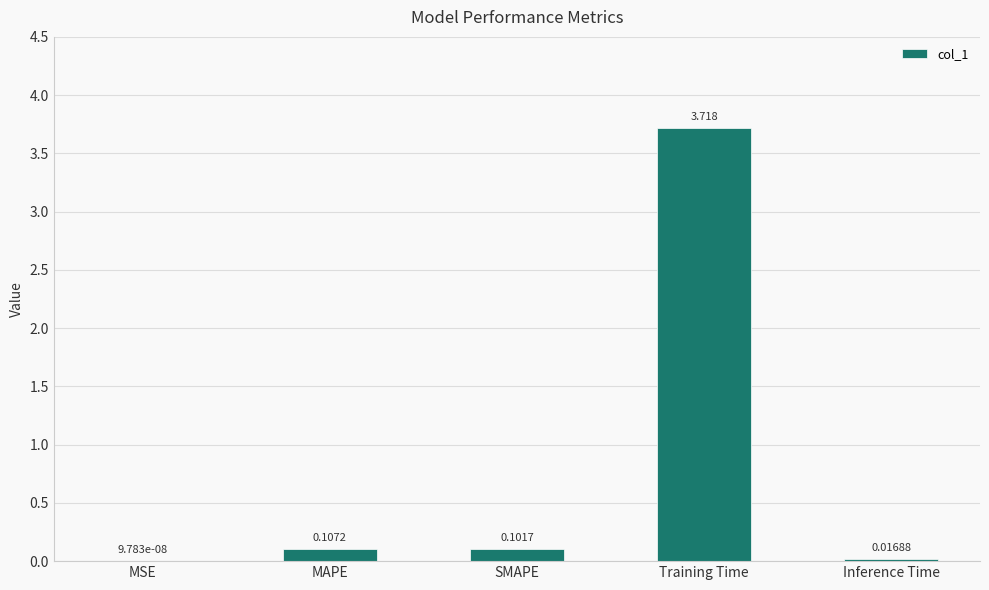

Are the bars horizontal?

No